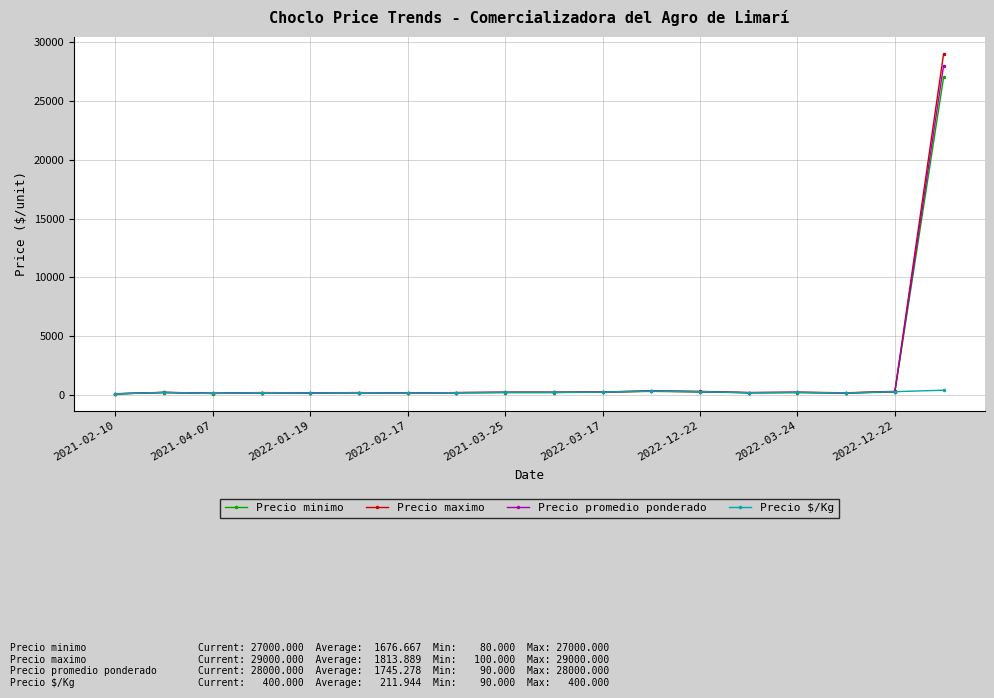

Which series has the widest spread of values?

Precio maximo